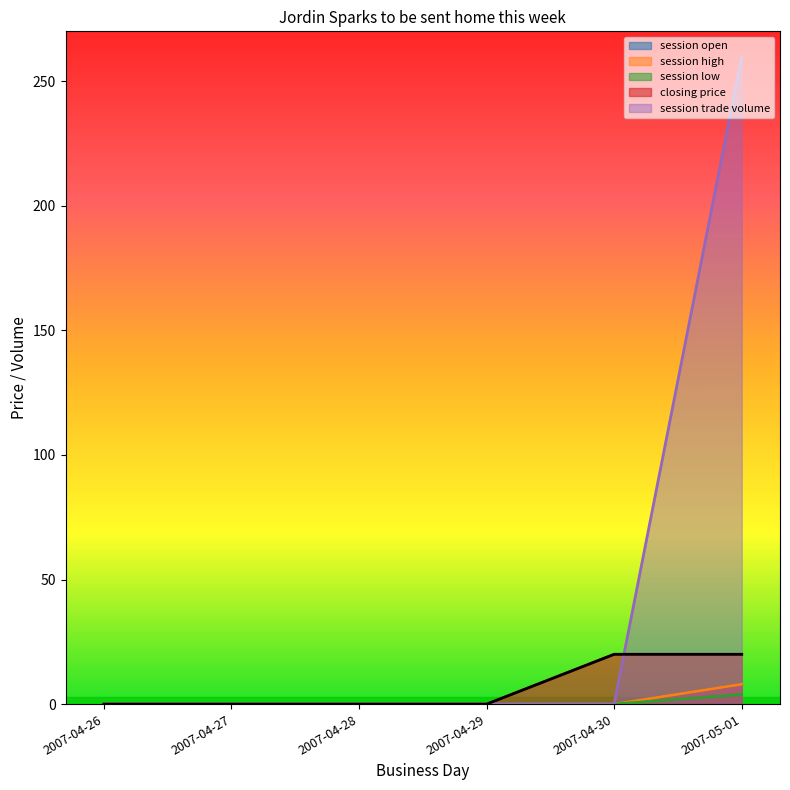

Reading right to left, what are all the values shown in this chart?

session open: 2007-05-01=8.0	2007-04-30=0.0	2007-04-29=0.0	2007-04-28=0.0	2007-04-27=0.0	2007-04-26=0.0
session high: 2007-05-01=8.0	2007-04-30=0.0	2007-04-29=0.0	2007-04-28=0.0	2007-04-27=0.0	2007-04-26=0.0
session low: 2007-05-01=3.9	2007-04-30=0.0	2007-04-29=0.0	2007-04-28=0.0	2007-04-27=0.0	2007-04-26=0.0
closing price: 2007-05-01=20.0	2007-04-30=20.0	2007-04-29=0.0	2007-04-28=0.0	2007-04-27=0.0	2007-04-26=0.0
session trade volume: 2007-05-01=260.0	2007-04-30=0.0	2007-04-29=0.0	2007-04-28=0.0	2007-04-27=0.0	2007-04-26=0.0